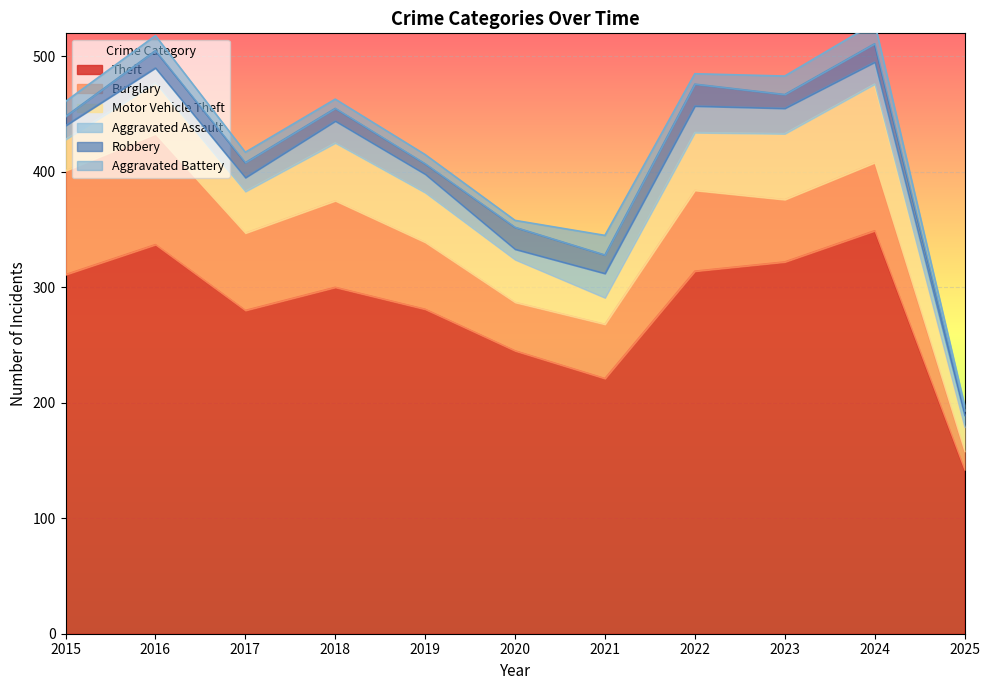

Which series has the widest spread of values?

Theft